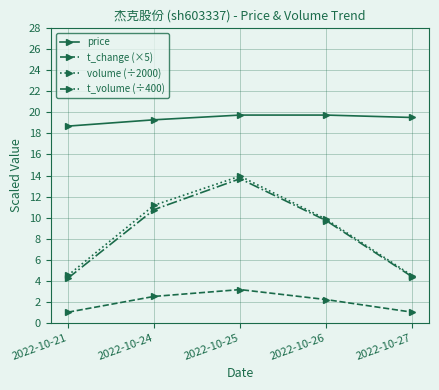

Is it true that price equals 7.2 at 2022-10-25?

False